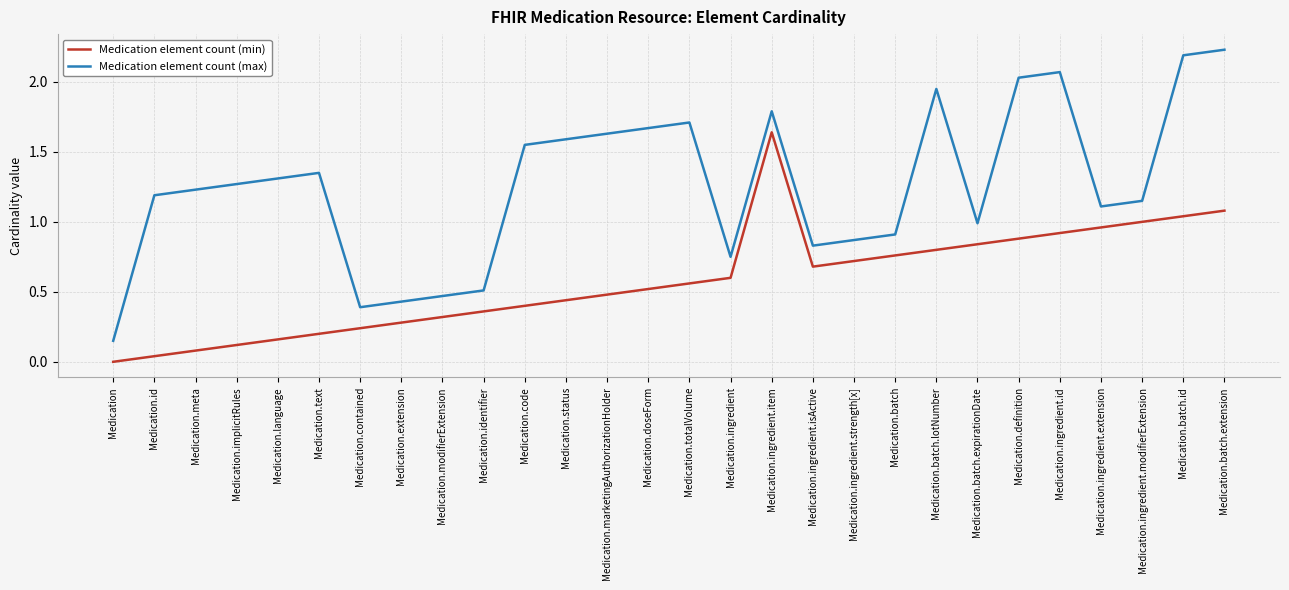

Which series has the largest range (max minus min)?

Medication element count (max)